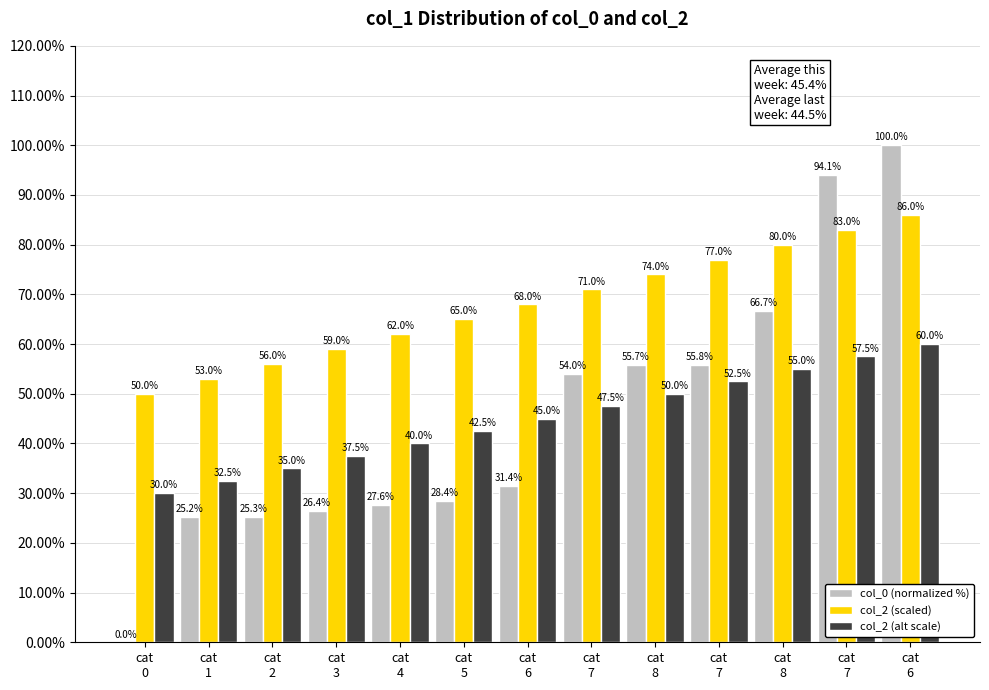

How many series are shown in this chart?

3